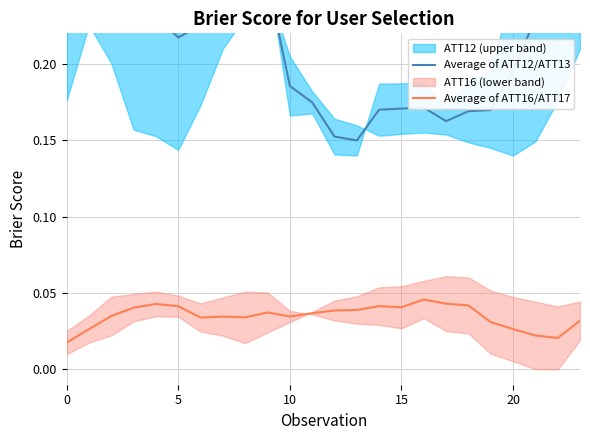

What is the maximum value for Average of ATT12/ATT13?

0.3